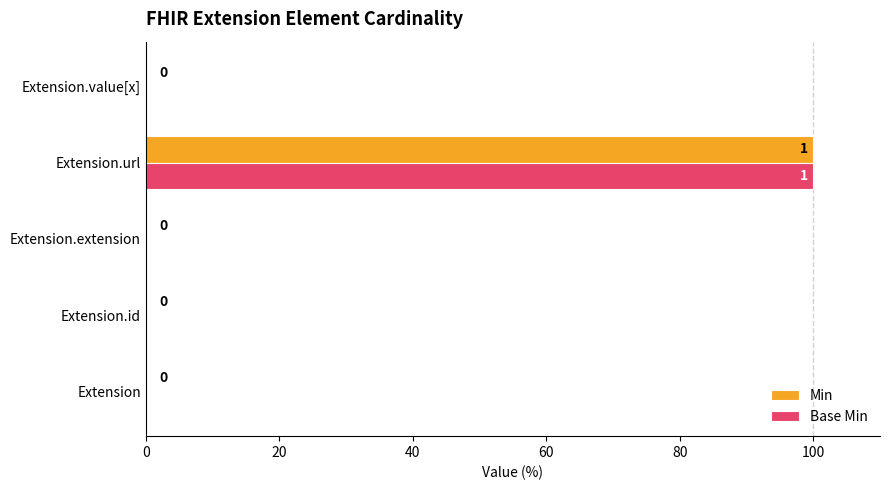

What is the sum of all Min values?

100